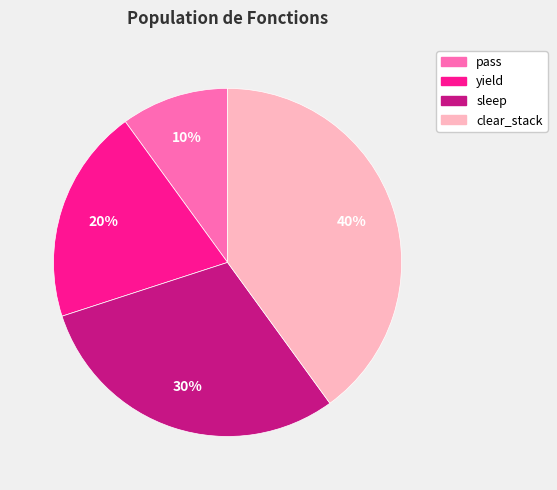

Which category has the biggest portion of the pie?

clear_stack